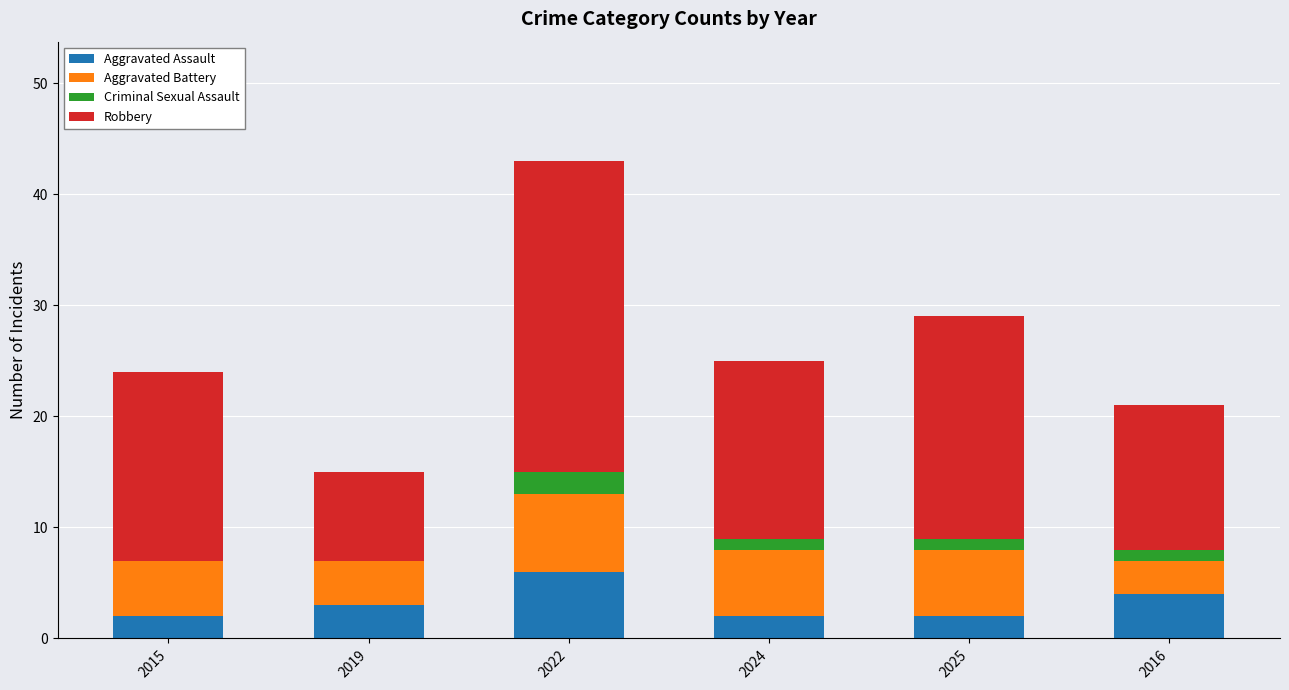

Are the bars grouped side by side (vs. stacked)?

No